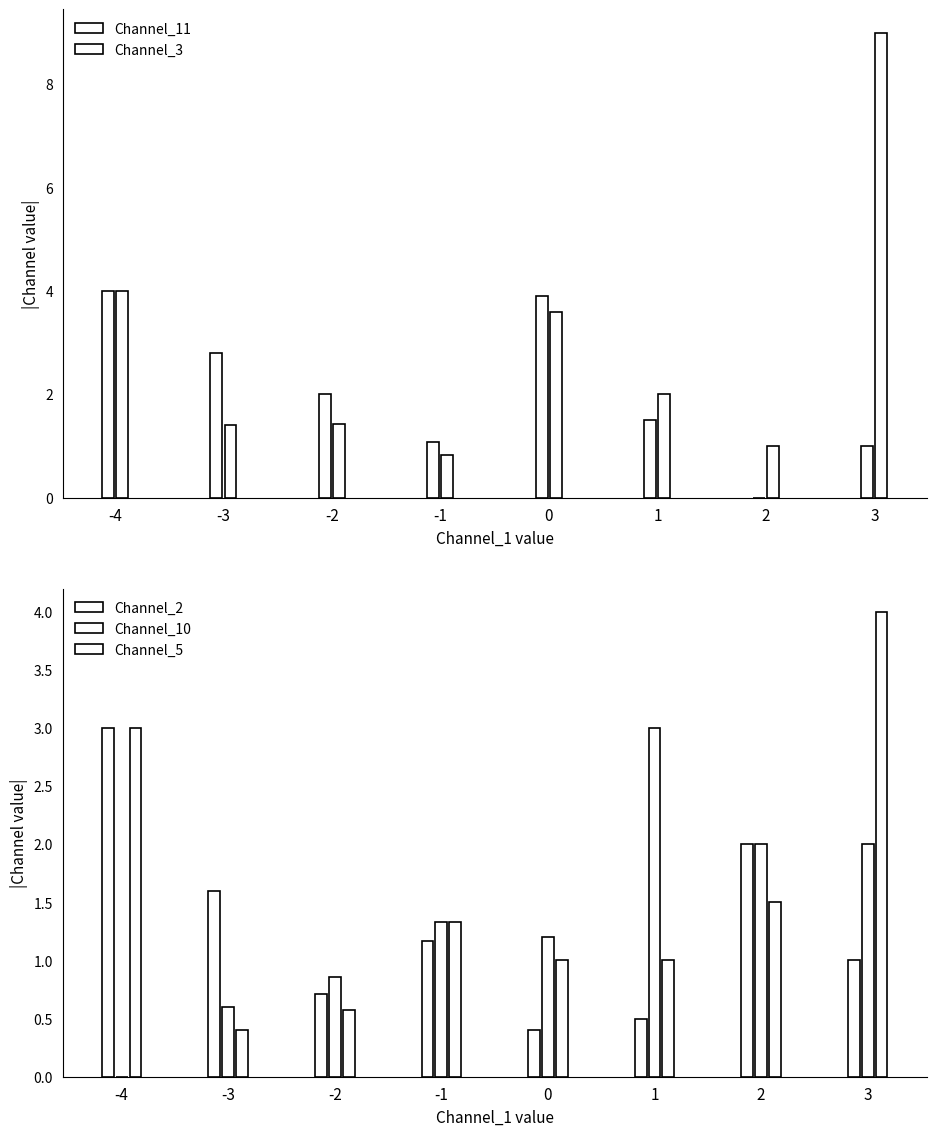

The Channel_11 series shows 1.5 at 1. True or false?

True